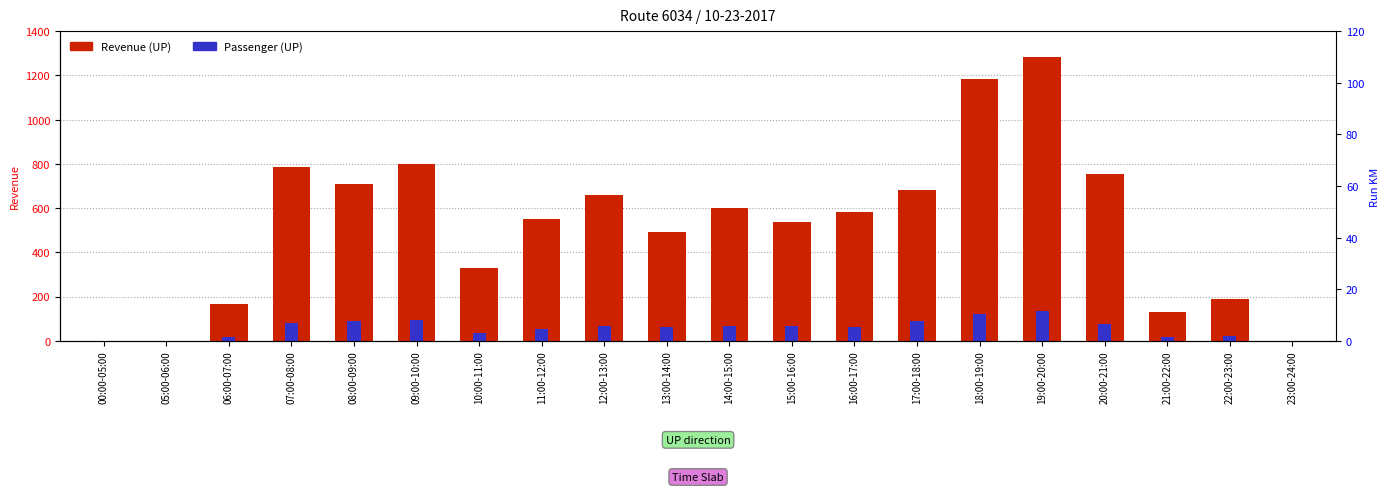

Which series has the largest total across all categories?

Revenue (UP)